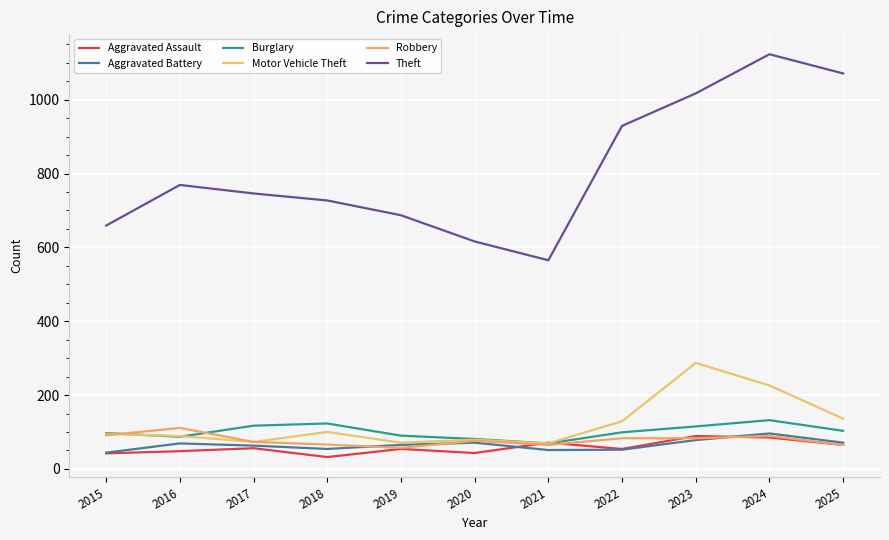

Does the chart have visible grid lines?

Yes